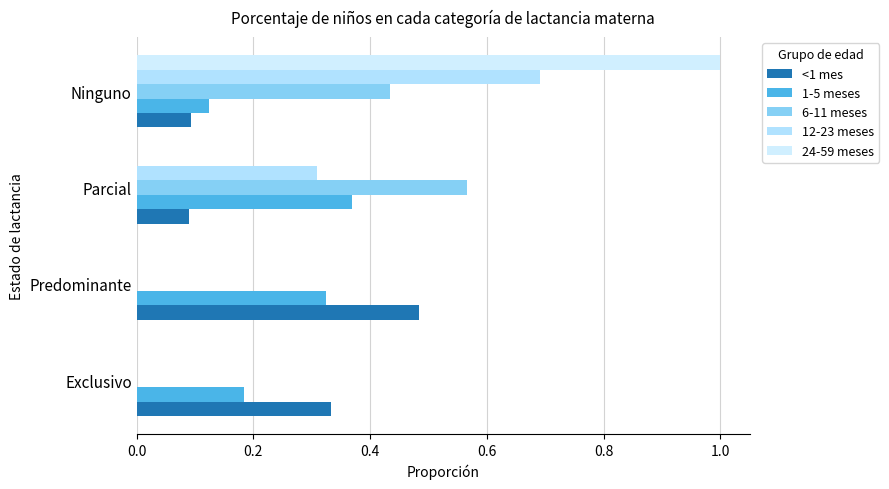

Reading right to left, transcribe all the data shown in this chart.

<1 mes: 0.1	0.1	0.5	0.3
1-5 meses: 0.1	0.4	0.3	0.2
6-11 meses: 0.4	0.6	0.0	0.0
12-23 meses: 0.7	0.3	0.0	0.0
24-59 meses: 1.0	0.0	0.0	0.0